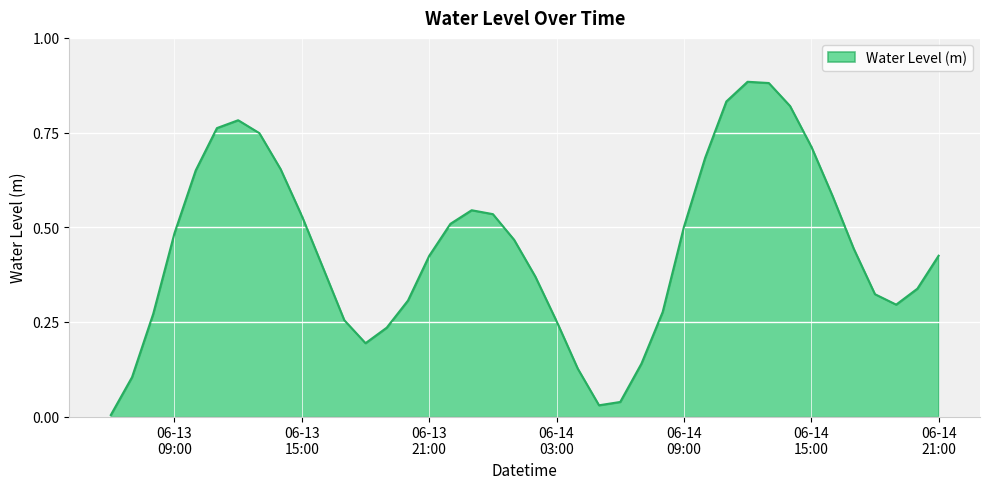

How many lines are shown in the chart?

1